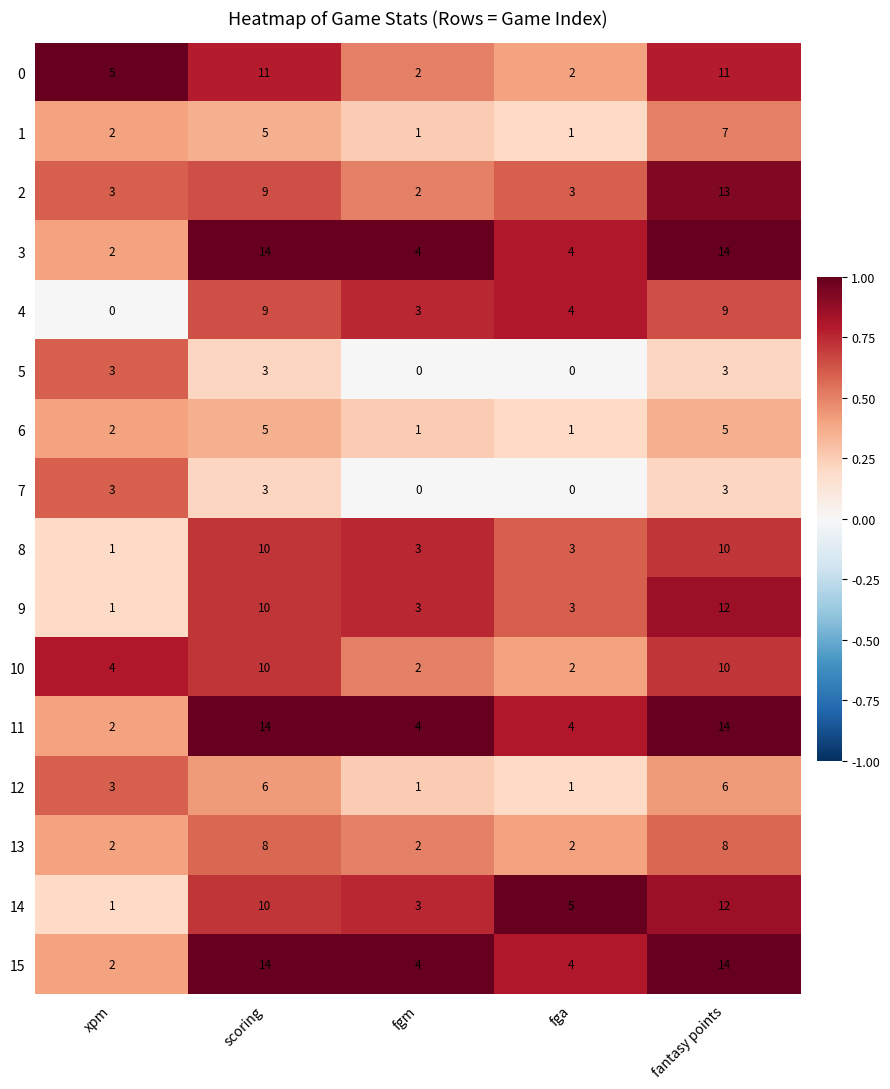

True or false: 5 has a value of 3 at fantasy points.

True